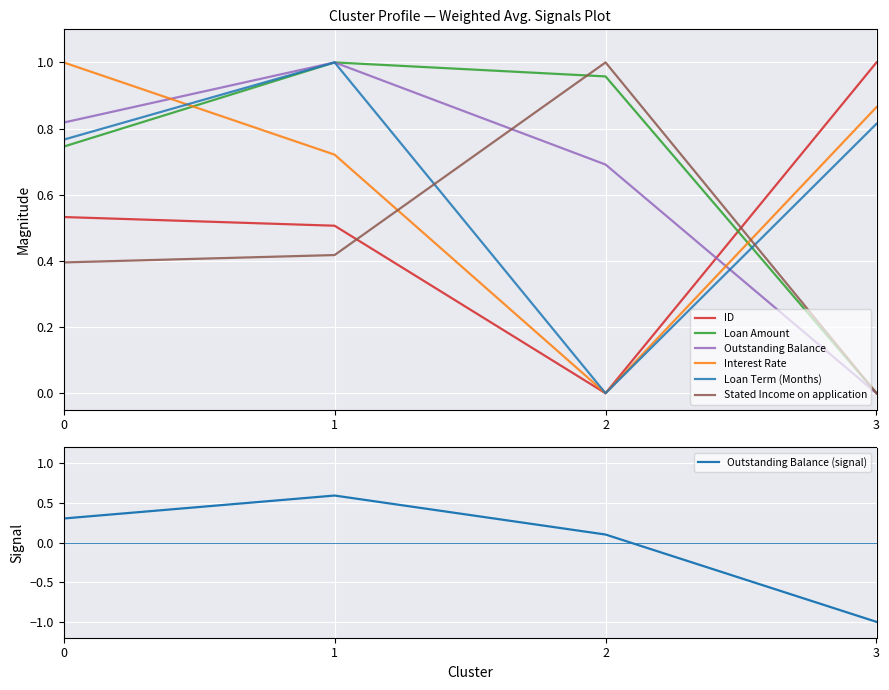

Is this an area chart (filled region under the line)?

No